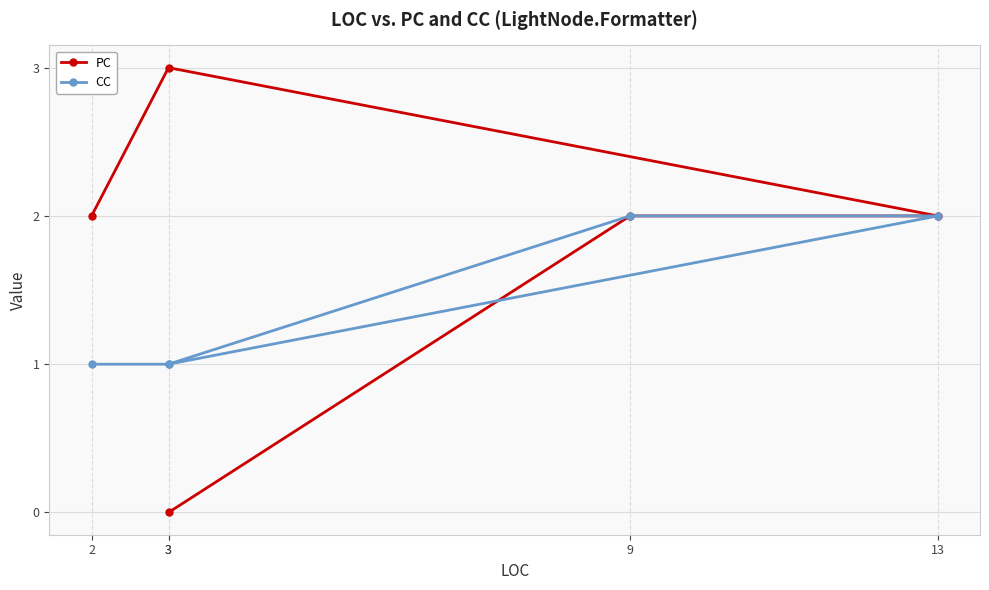

Reading right to left, transcribe all the data shown in this chart.

PC: 3=0	9=2	13=2	3=3	2=2
CC: 3=1	9=2	13=2	3=1	2=1